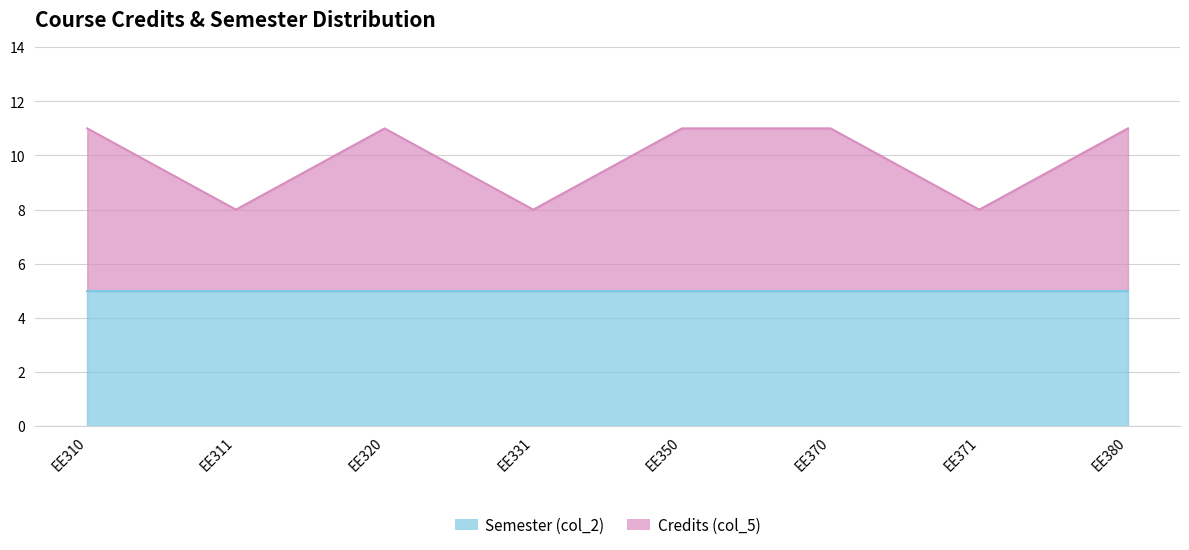

At which category does the data reach its first local peak?

EE320